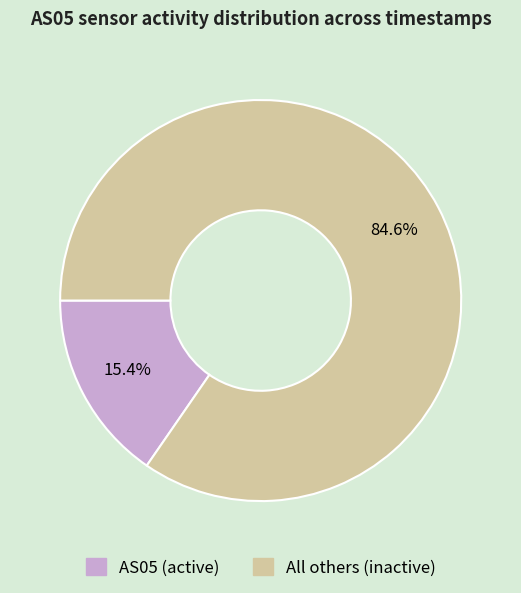

What is the majority slice?

All others (inactive)